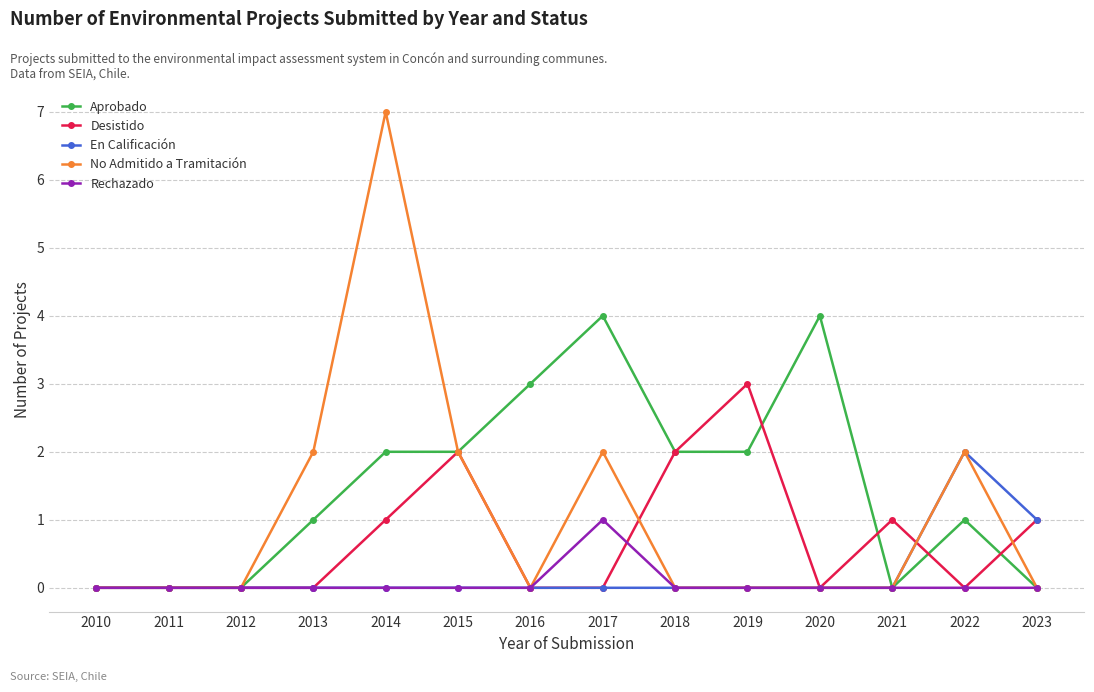

What is the average value of the No Admitido a Tramitación series?

1